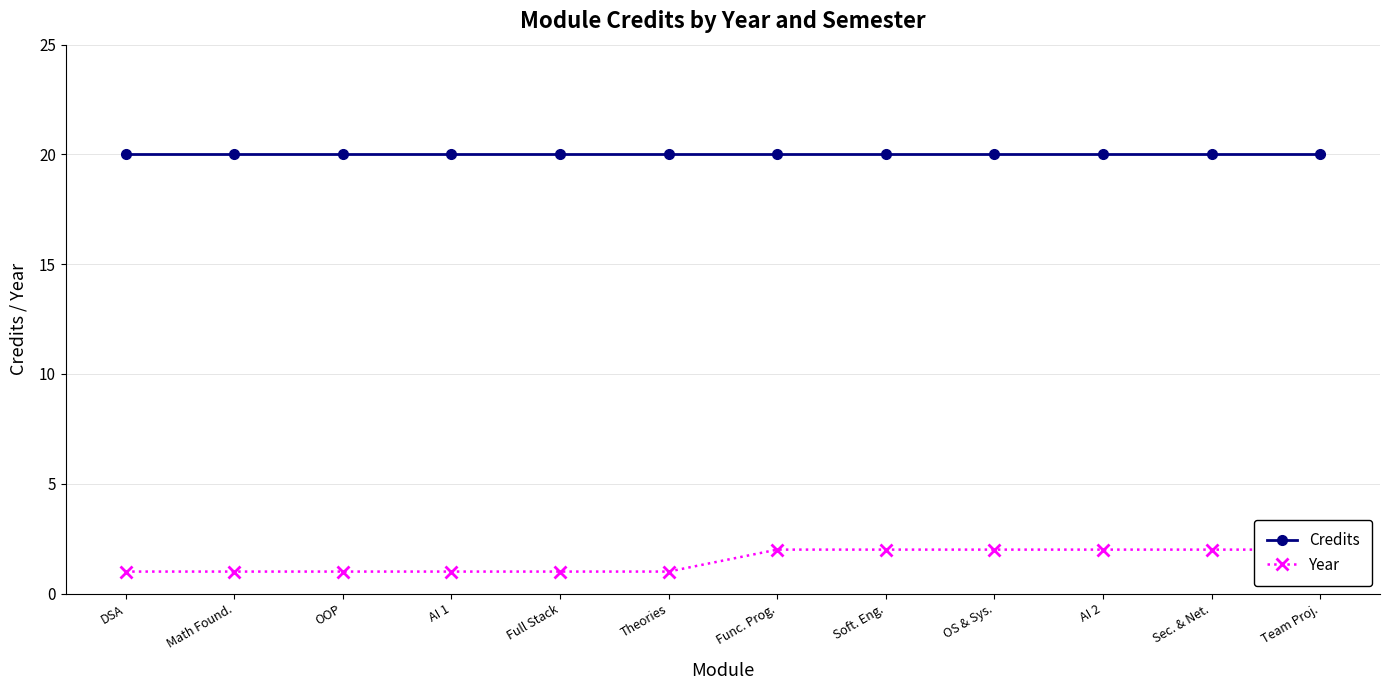

True or false: Year and Credits intersect in this chart.

False